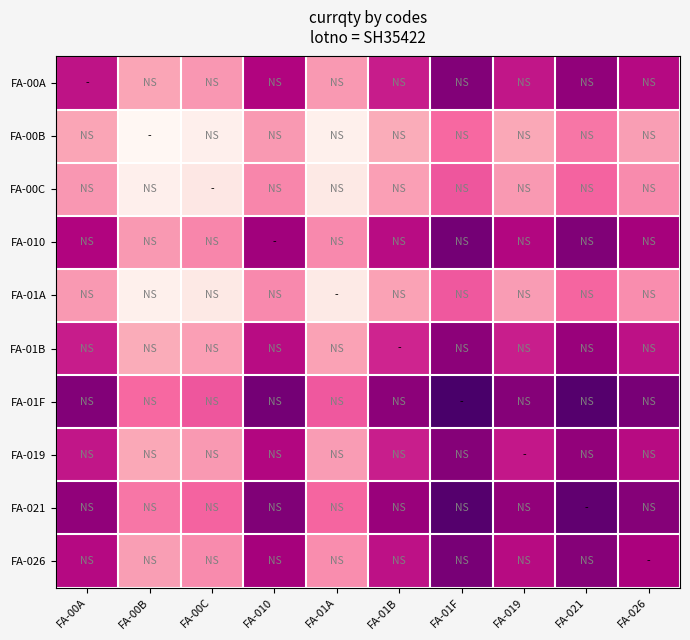

List the series in order of their peak value, highest first.

FA-00B, FA-01A, FA-00C, FA-01B, FA-019, FA-00A, FA-026, FA-010, FA-021, FA-01F